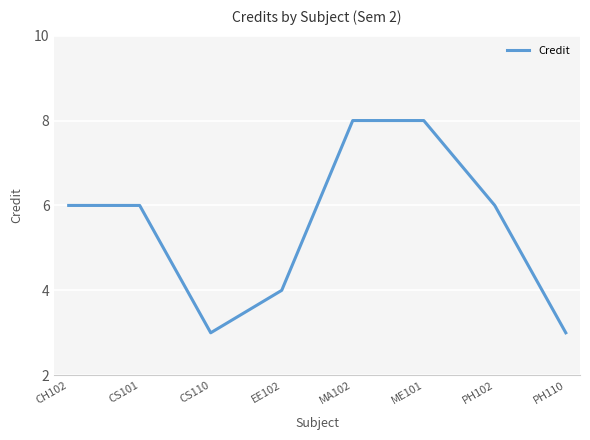

At which category does the data reach its first local valley?

CS110